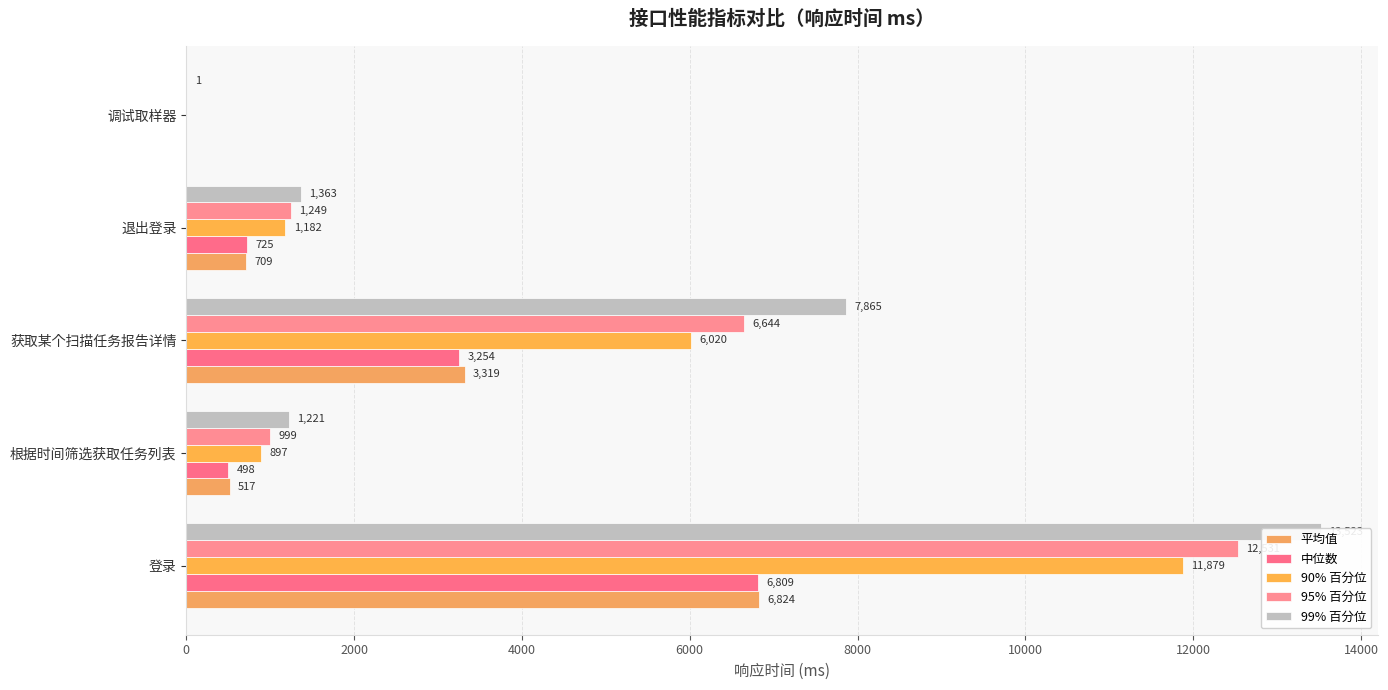

How many groups of bars are there?

5